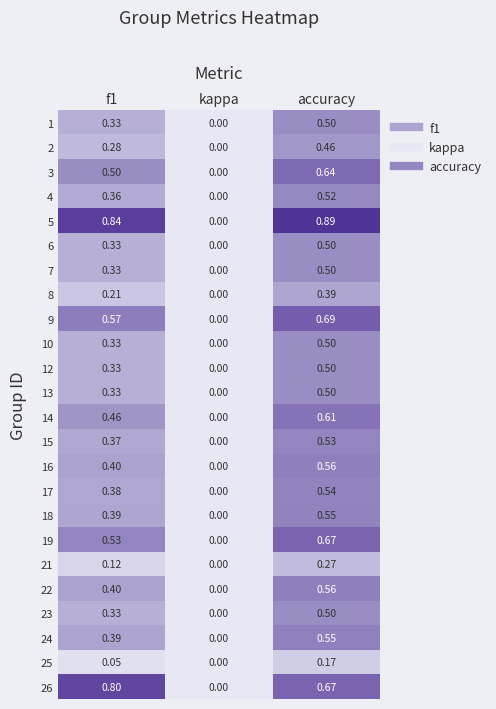

At which category is the sum across all series the highest?

accuracy